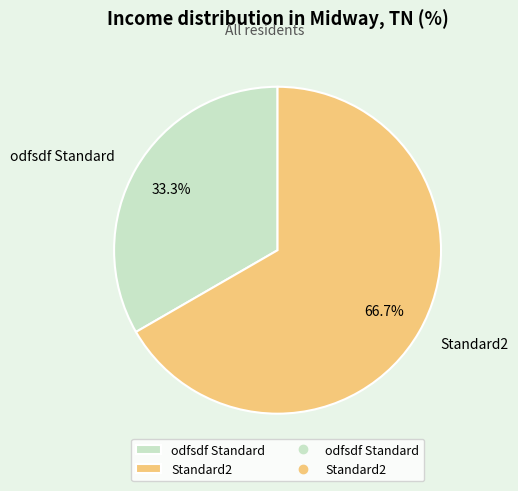

Rank the categories by value from lowest to highest.

odfsdf Standard, Standard2